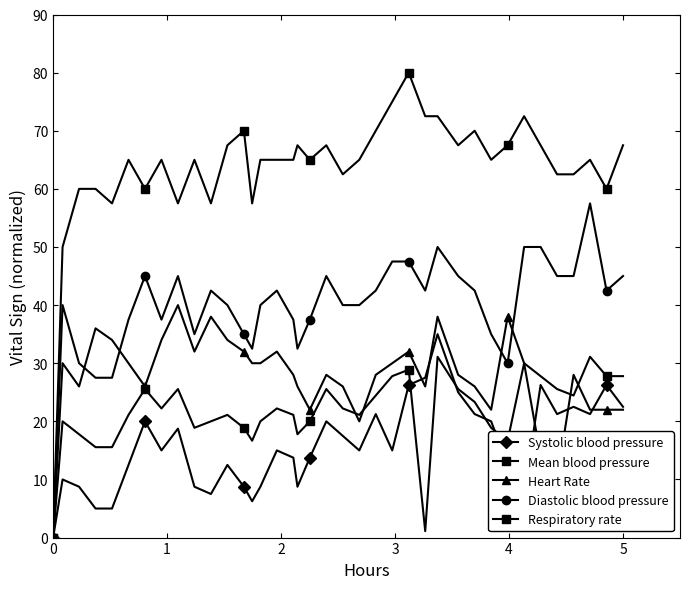

Count the number of categories in the chart.

38